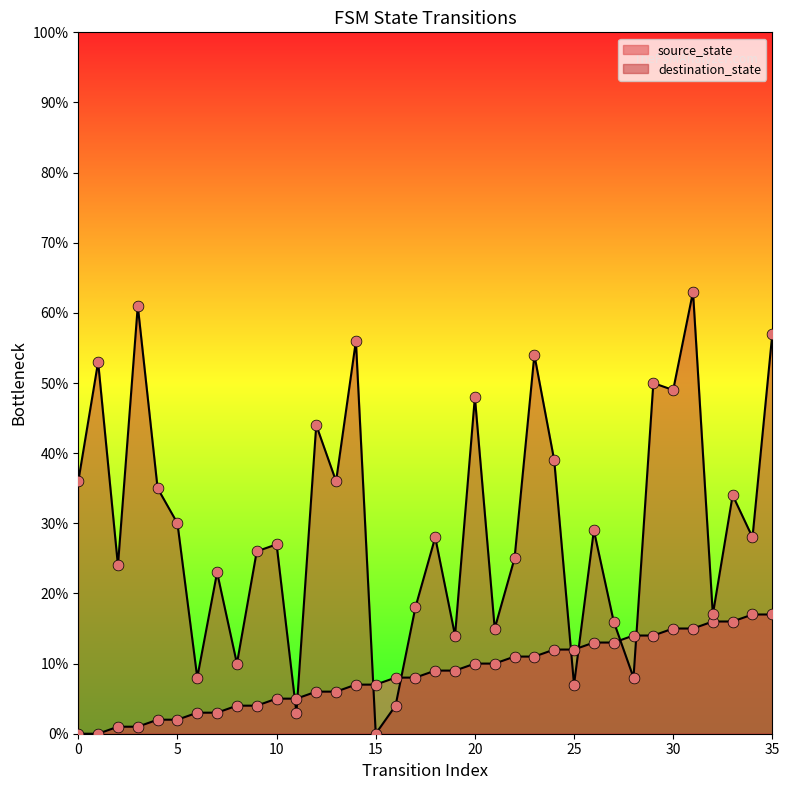

Which series contains the highest Y value?

destination_state